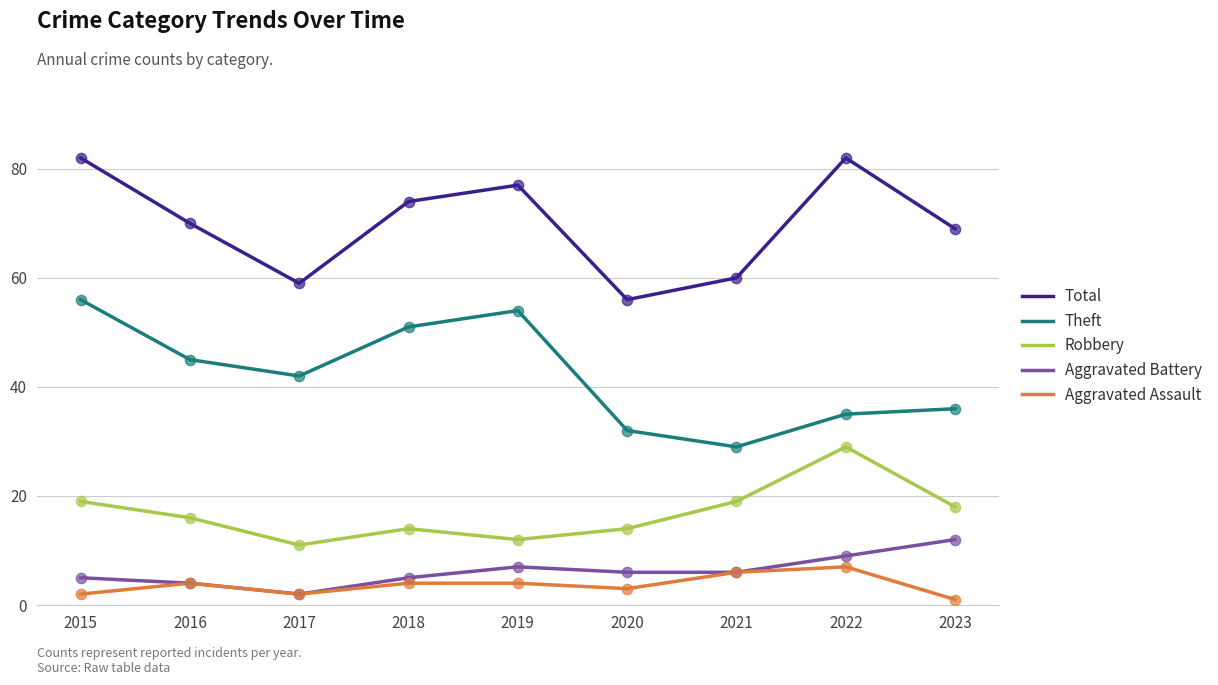

What is the difference between the highest and lowest values at 2019?

73